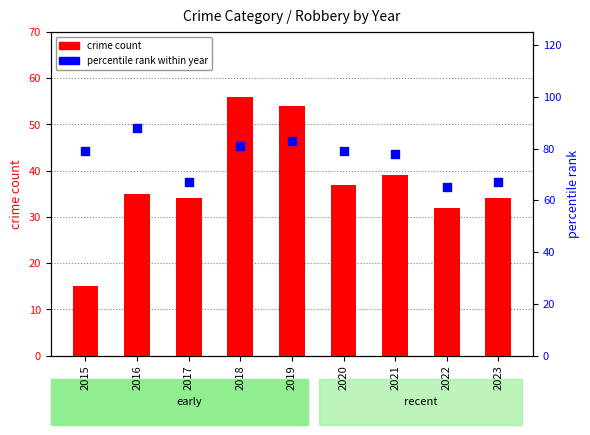

Which series reaches the maximum Y coordinate?

percentile rank within year